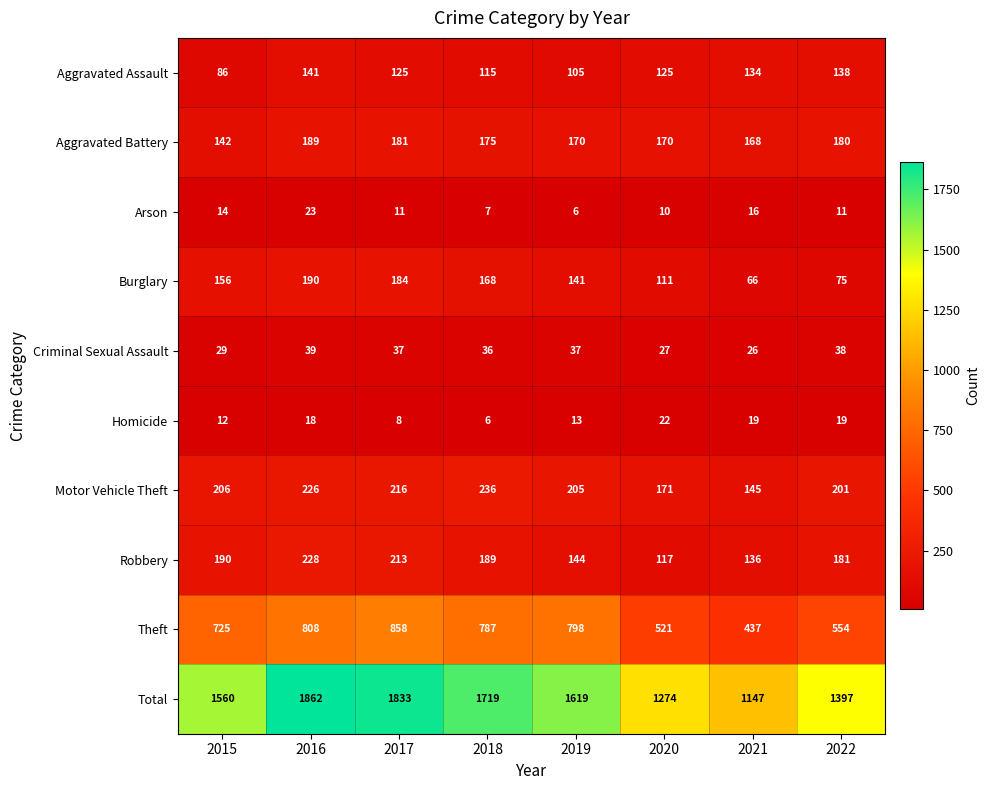

Which series has the largest range (max minus min)?

Total